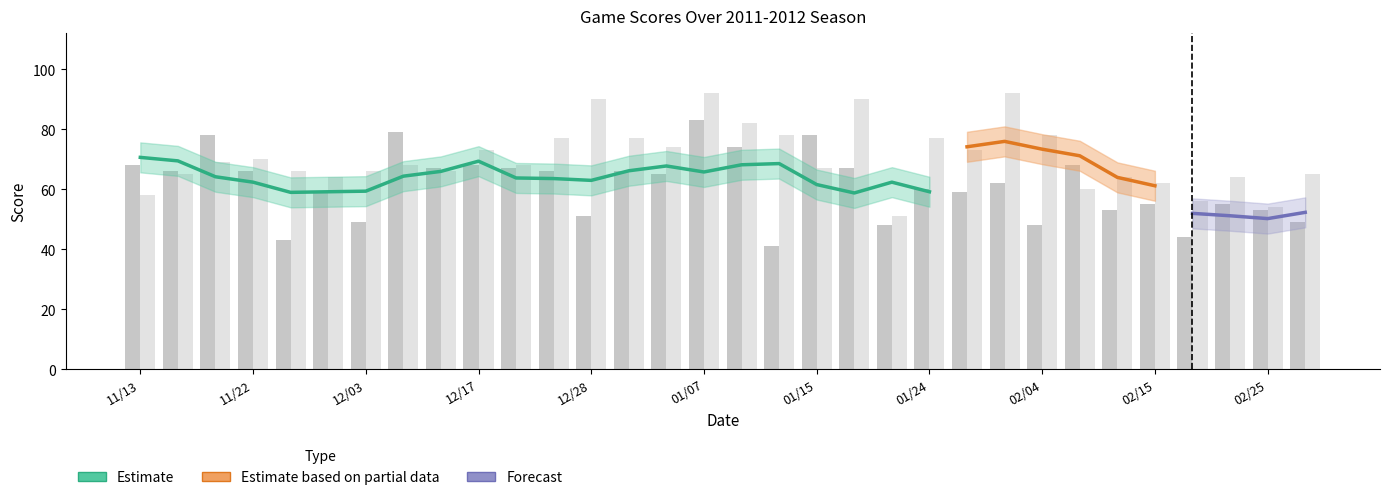

What position from the left is 01/13?

18